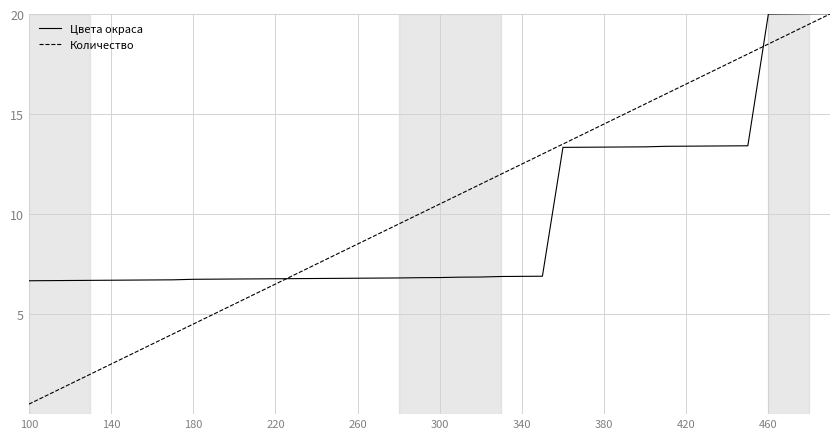

What is the greatest value displayed?

20.0